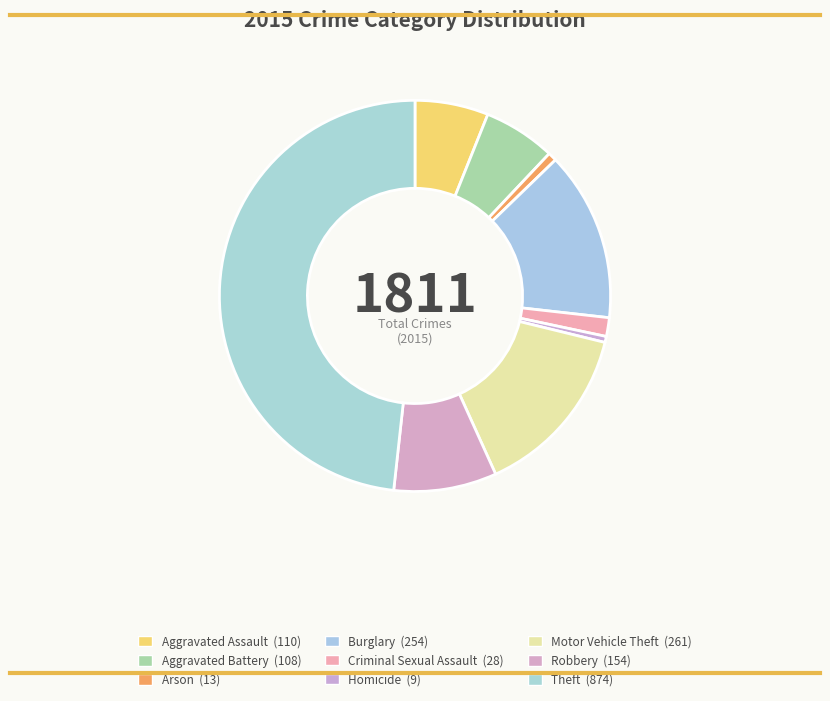

How many slices are in this pie chart?

9